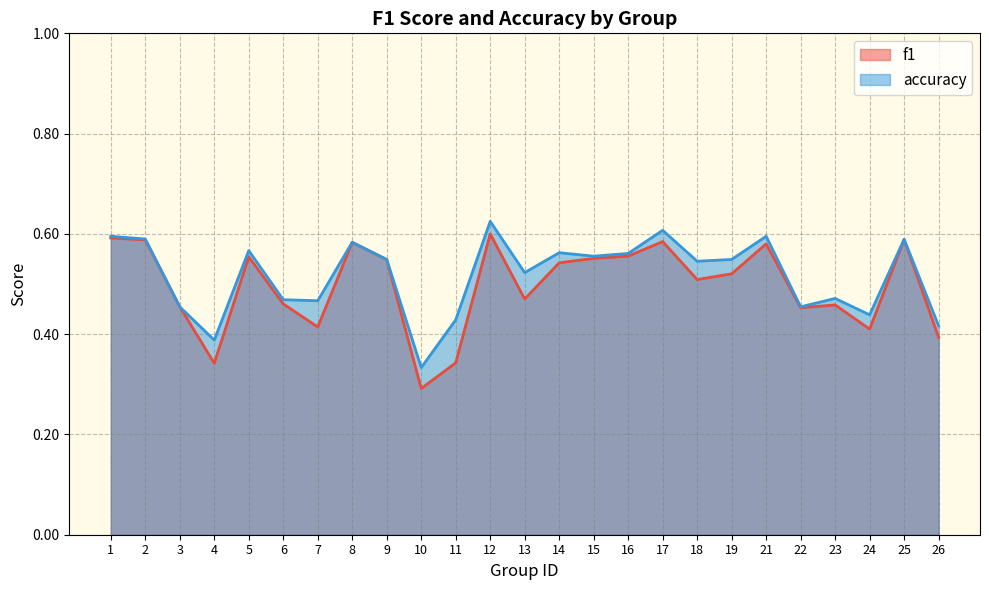

Which series has the largest range (max minus min)?

f1